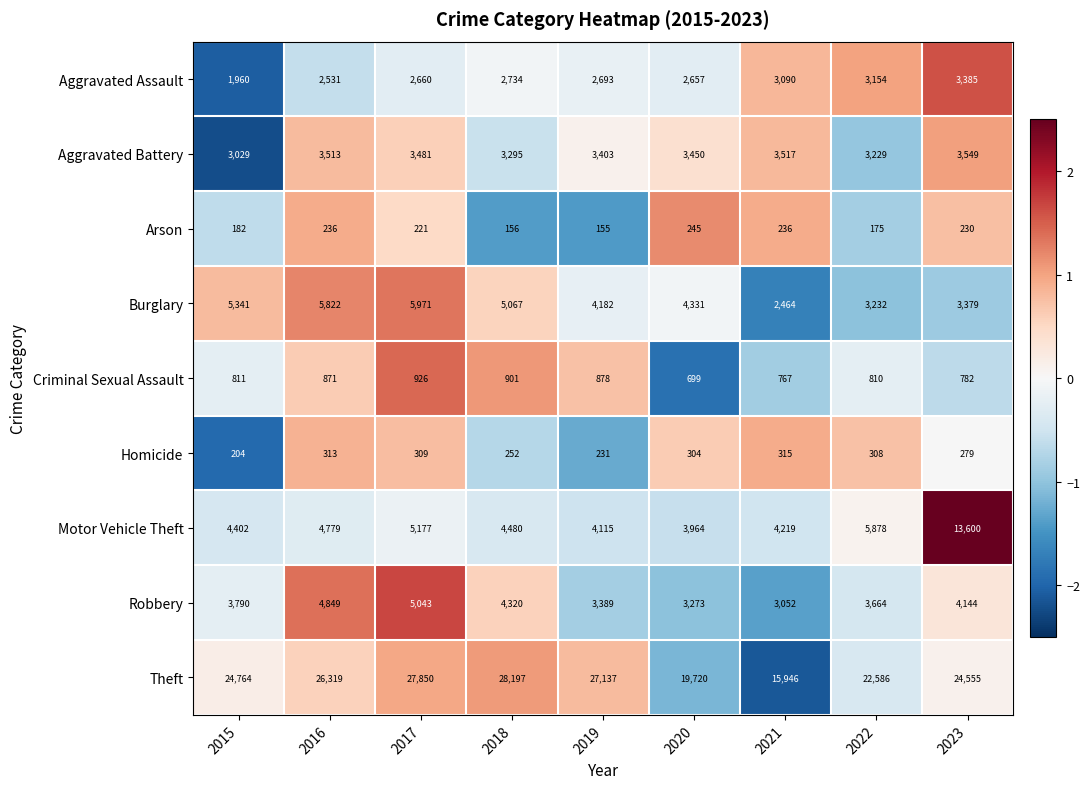

Is it true that Arson equals 97 at 2015?

False